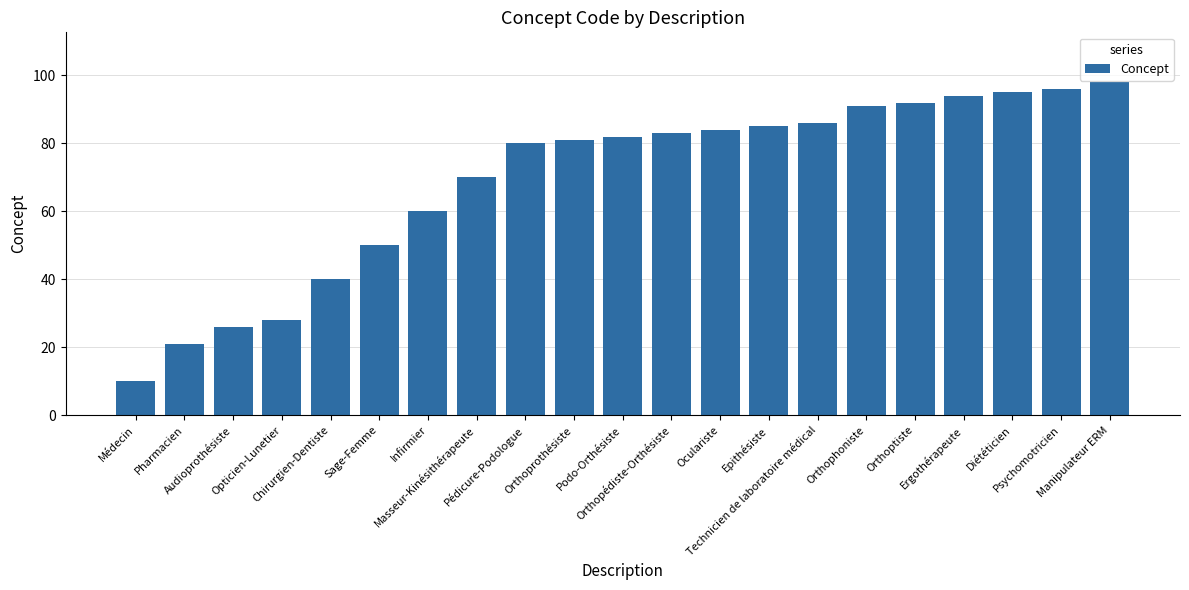

What is the ratio of the value at Orthoprothésiste to the value at Podo-Orthésiste?

1.0